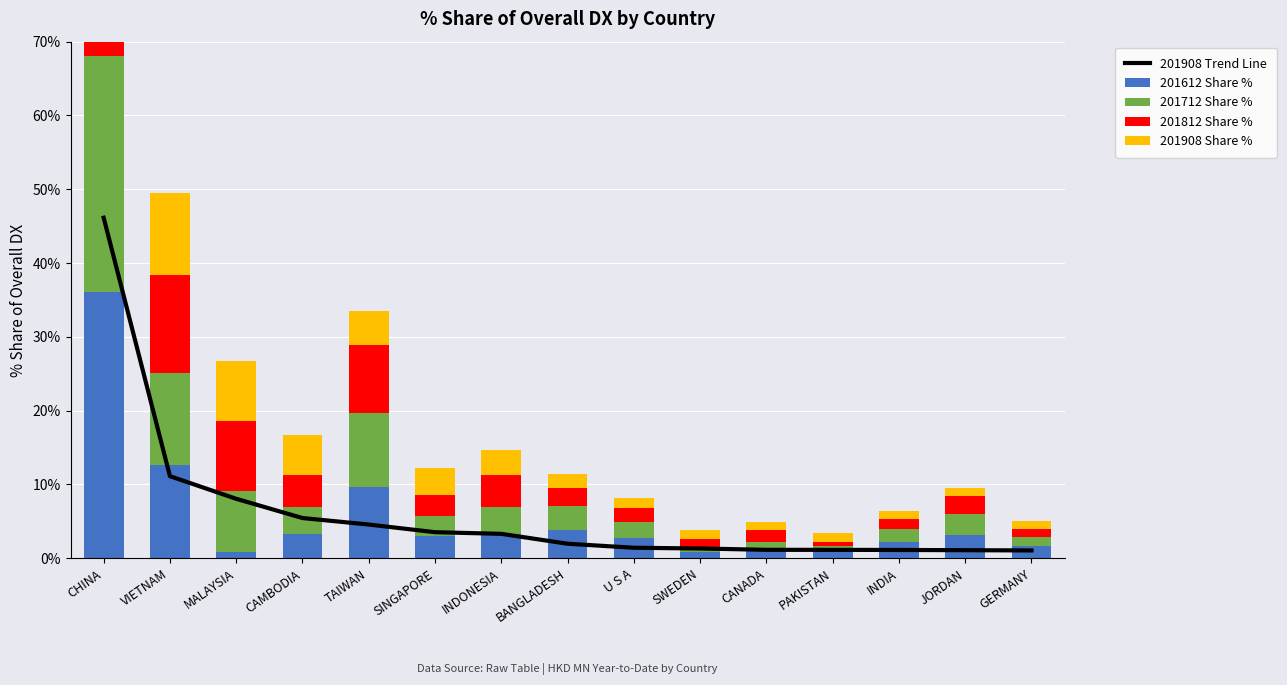

Rank the series at PAKISTAN from highest to lowest value.

201908 Share %, 201908 Trend Line, 201612 Share %, 201712 Share %, 201812 Share %